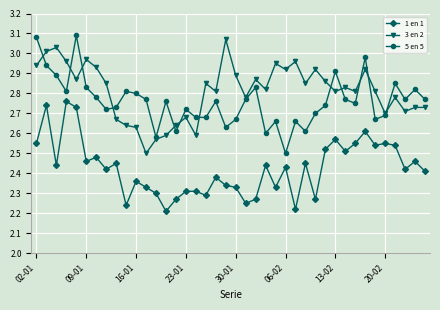

How many lines are shown in the chart?

3